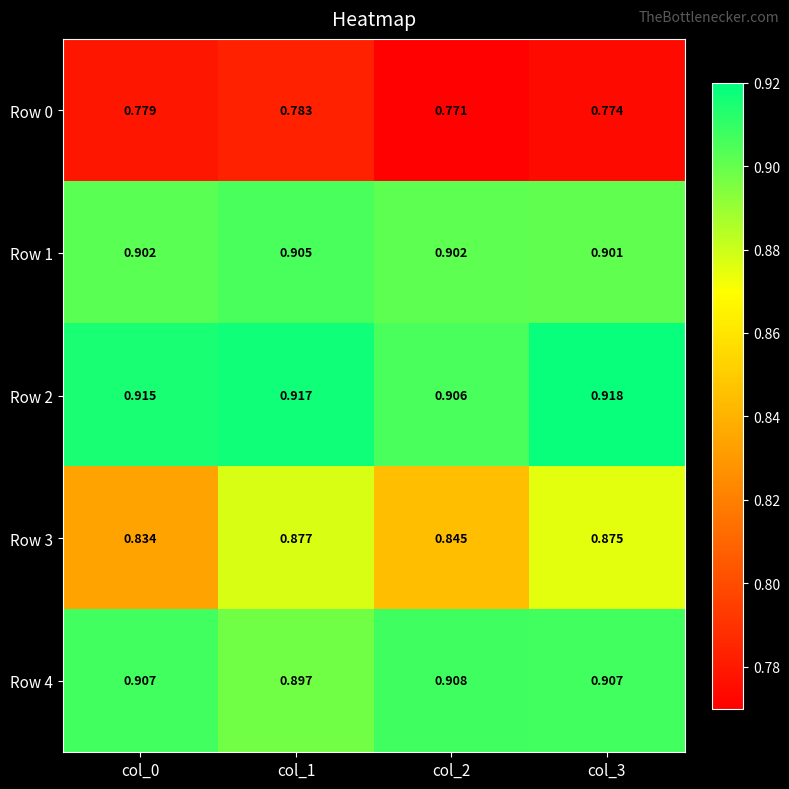

Is the value of Row 4 at col_2 greater than the value of Row 3 at col_3?

Yes